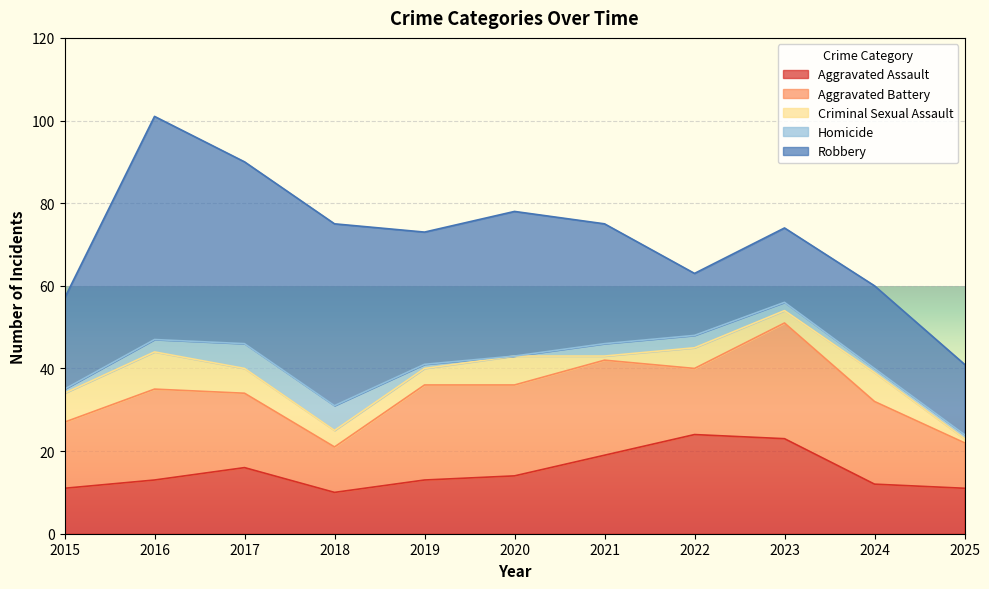

What is the lowest value of the Aggravated Assault series?

10